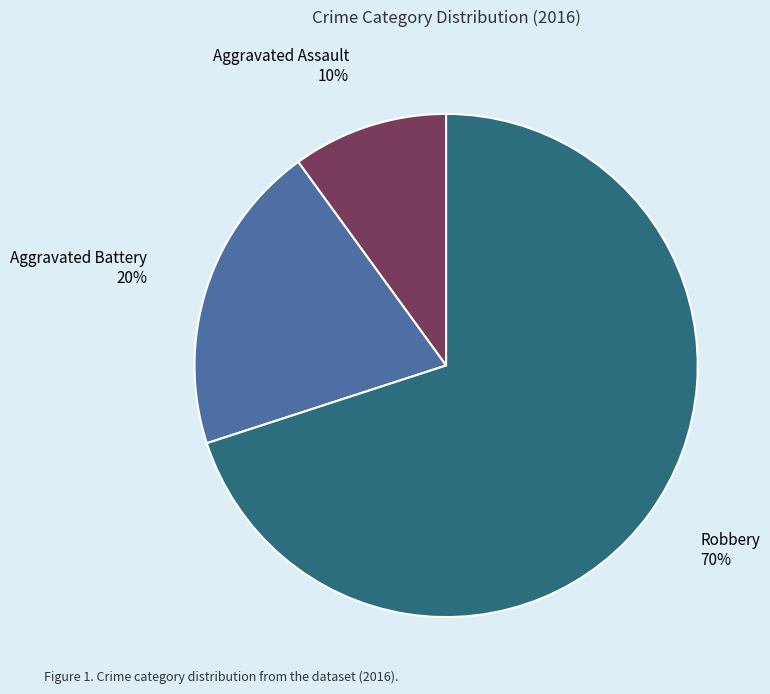

To the nearest percent, what portion does Aggravated Battery represent?

20%